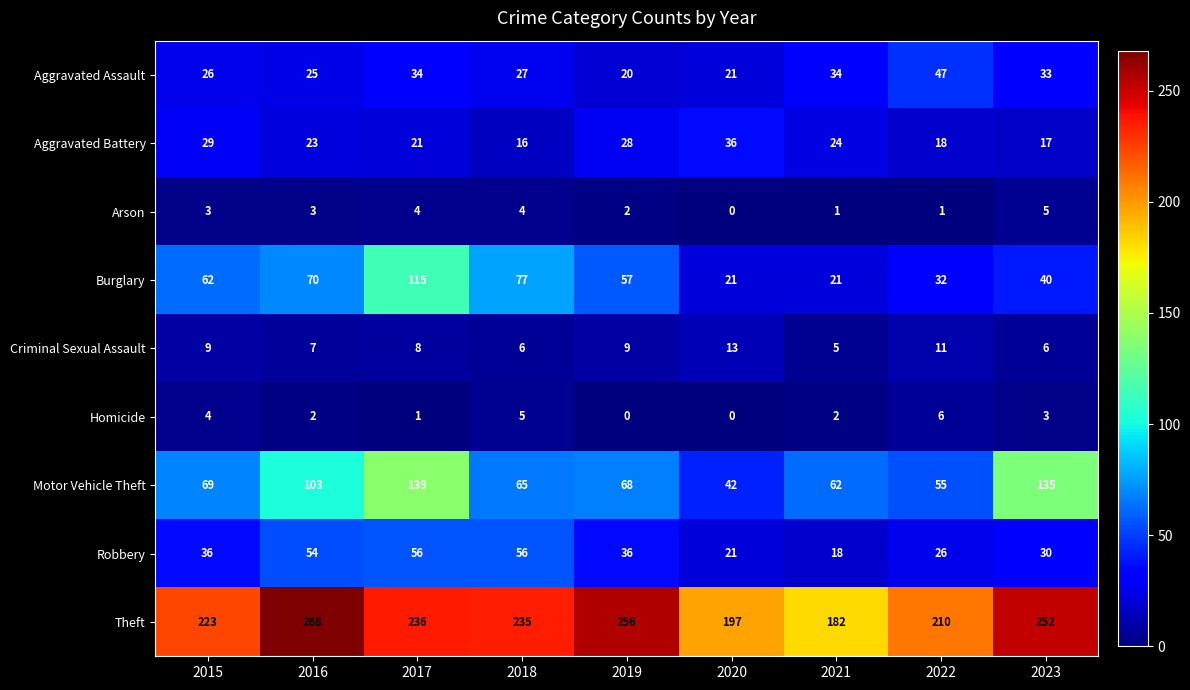

What is the average value of the Criminal Sexual Assault series?

8